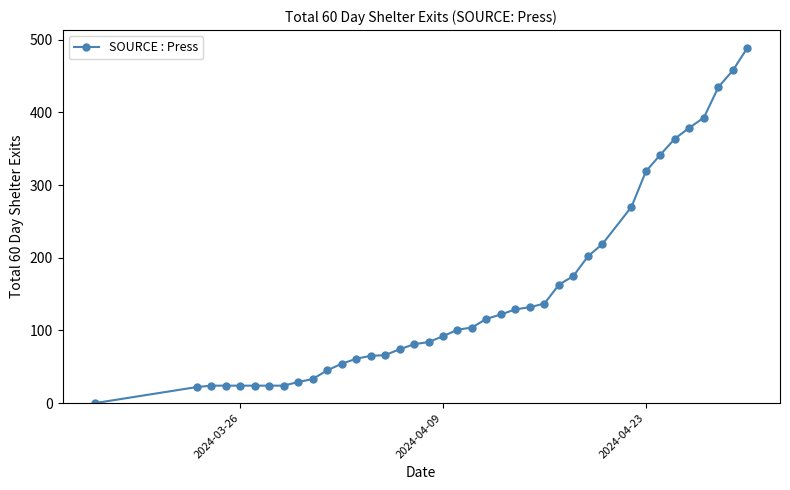

What is the average value?

151